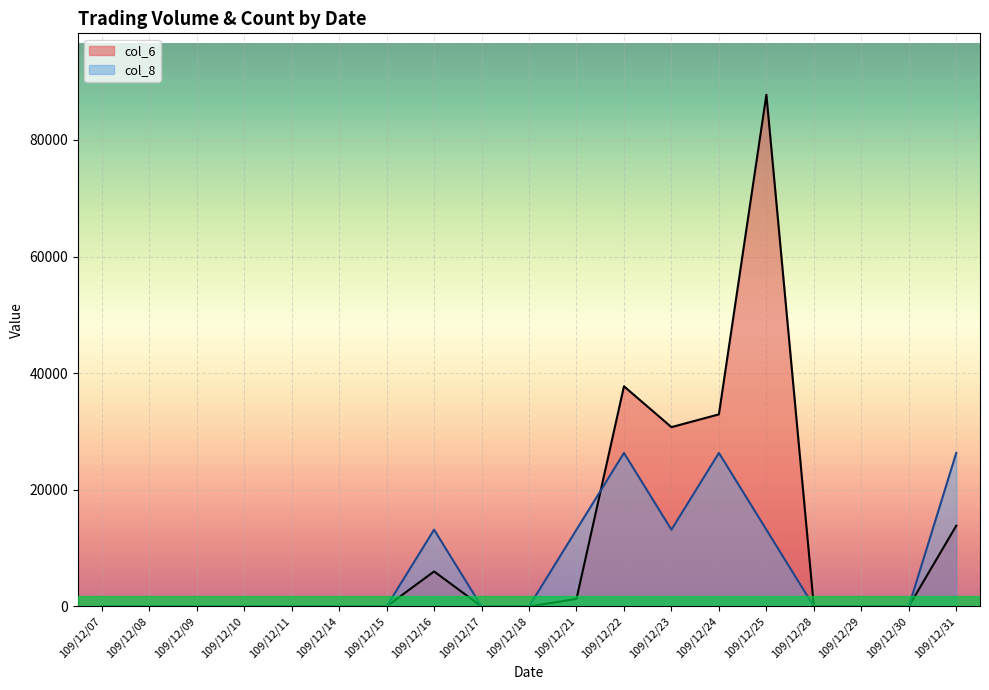

Is the value of col_8 at 109/12/07 greater than the value of col_6 at 109/12/08?

No